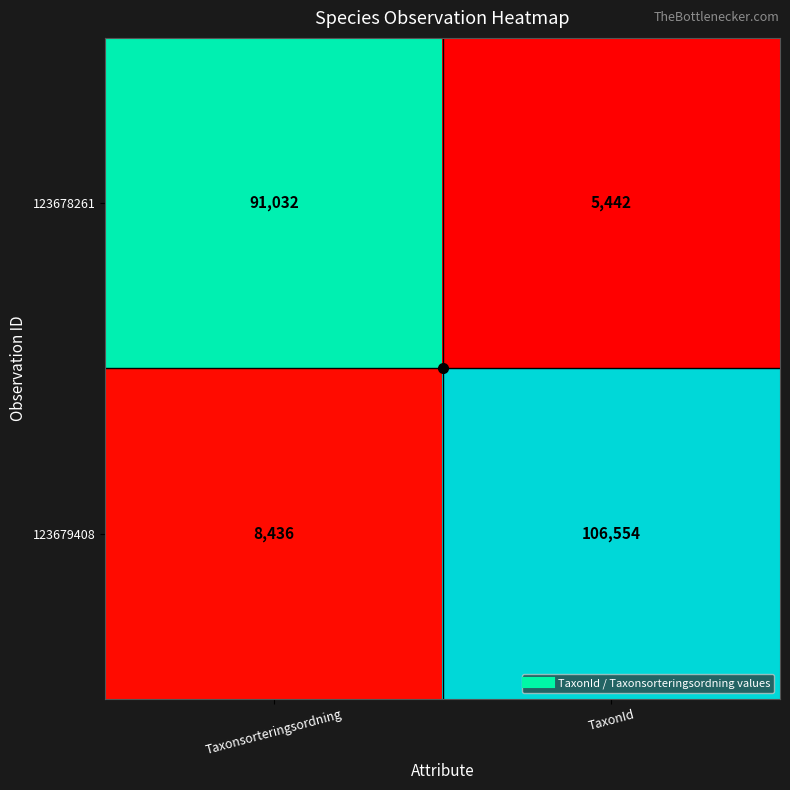

Is it true that 123678261 equals 91032 at Taxonsorteringsordning?

True